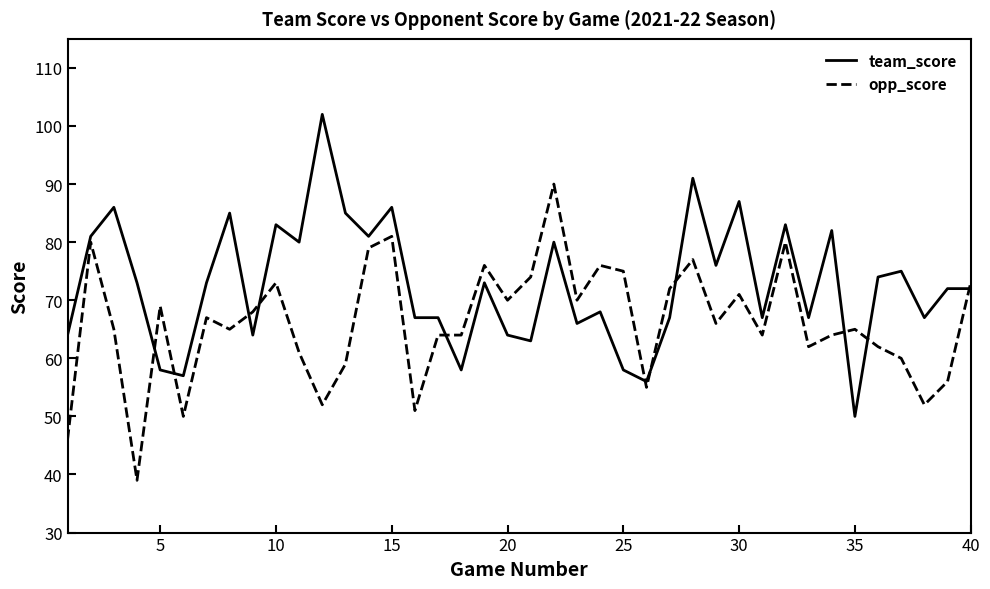

List the series in order of their overall mean, lowest first.

opp_score, team_score